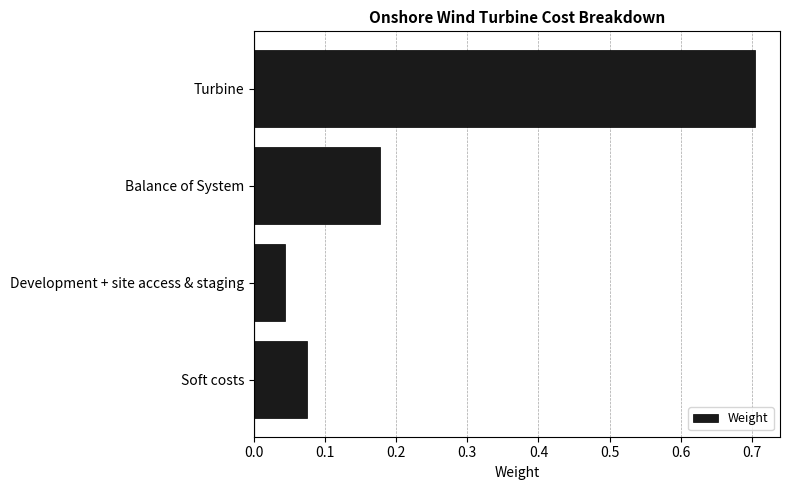

The value at Turbine is 0.7. True or false?

True